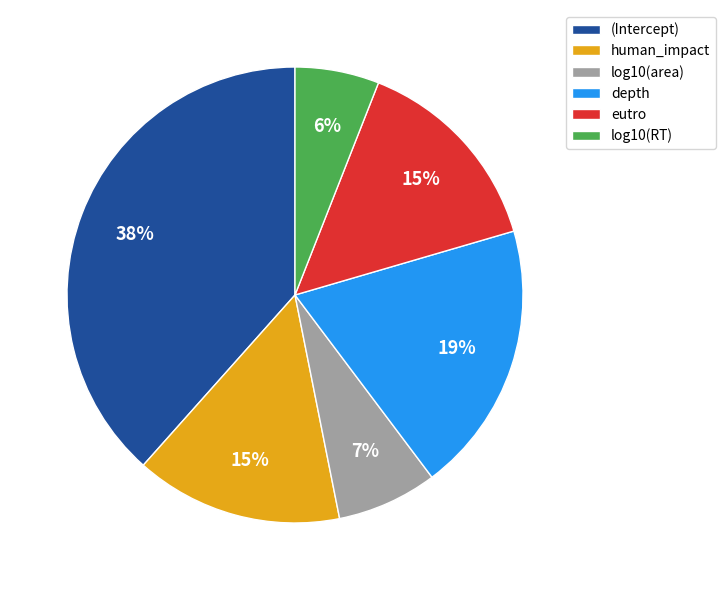

What is the largest slice in the pie chart?

(Intercept)